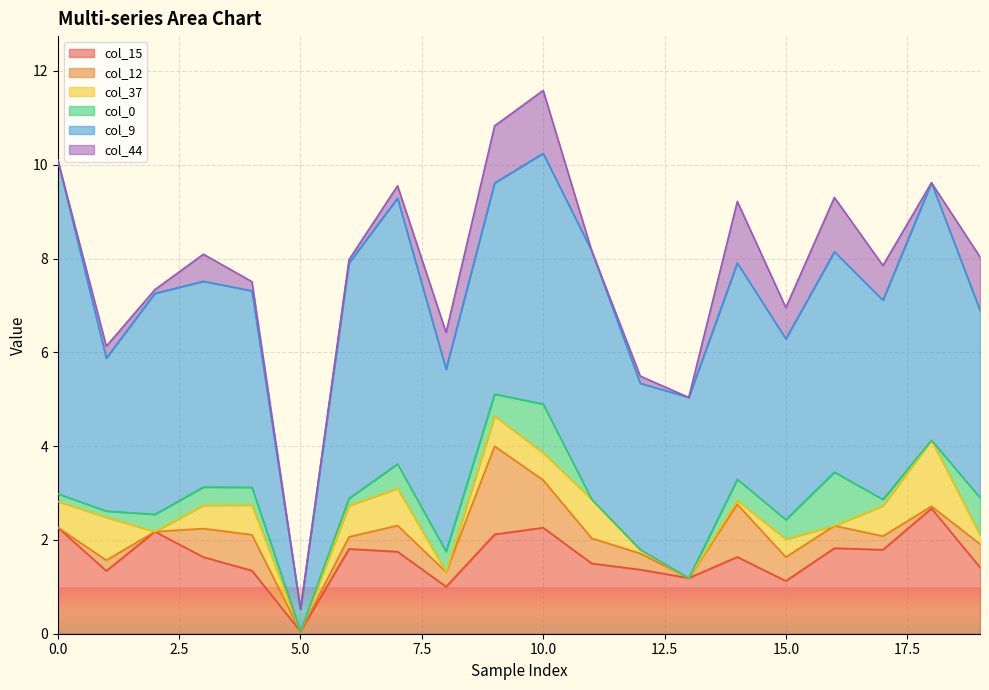

Which series has the largest total across all categories?

col_9